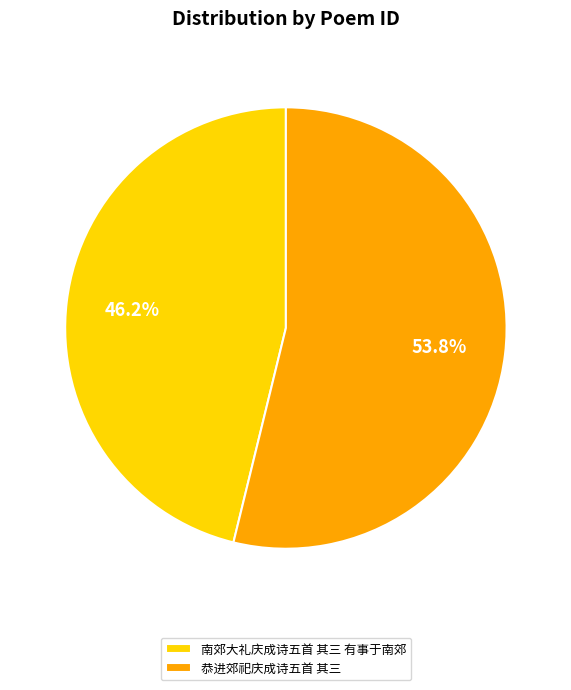

To the nearest percent, what is the average slice percentage?

50%